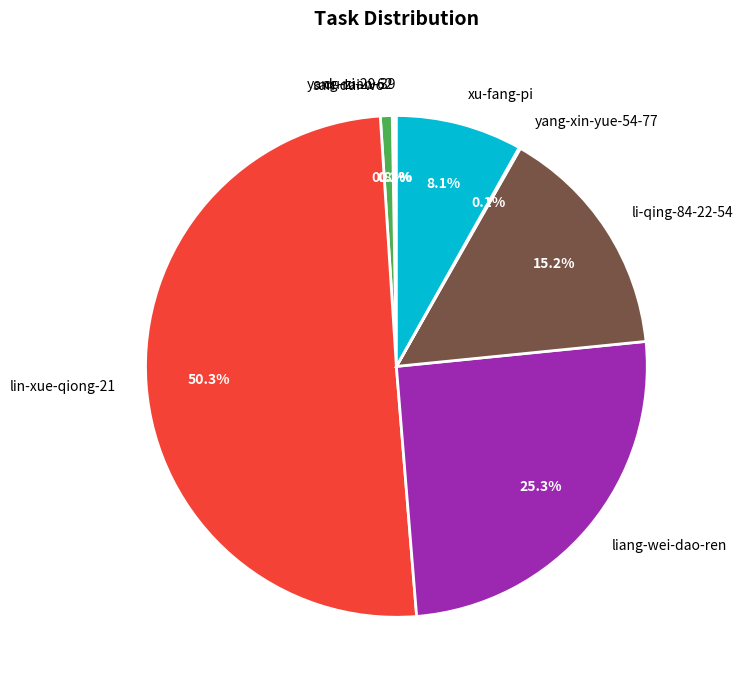

To the nearest percent, what is the difference between the san-dai-wo and xu-fang-pi slice percentages?

7%